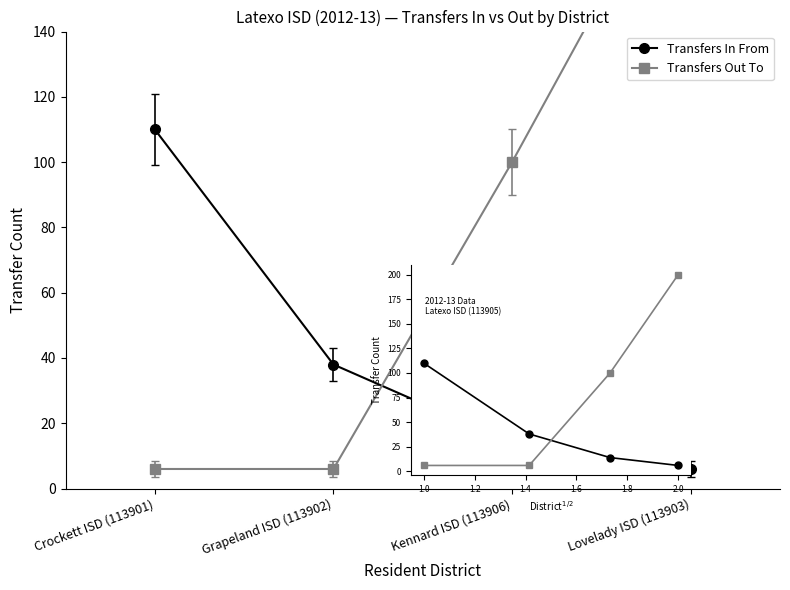

What is the difference between the second highest and second lowest values in the Transfers Out To series?

94